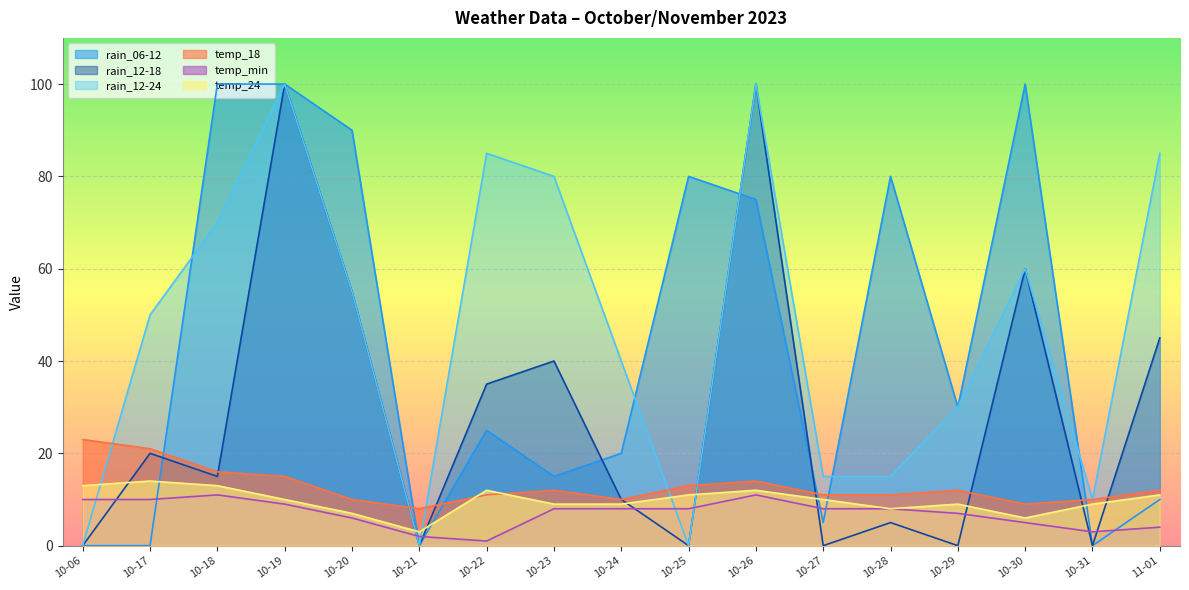

How many data points in temp_min are less than 8?

7